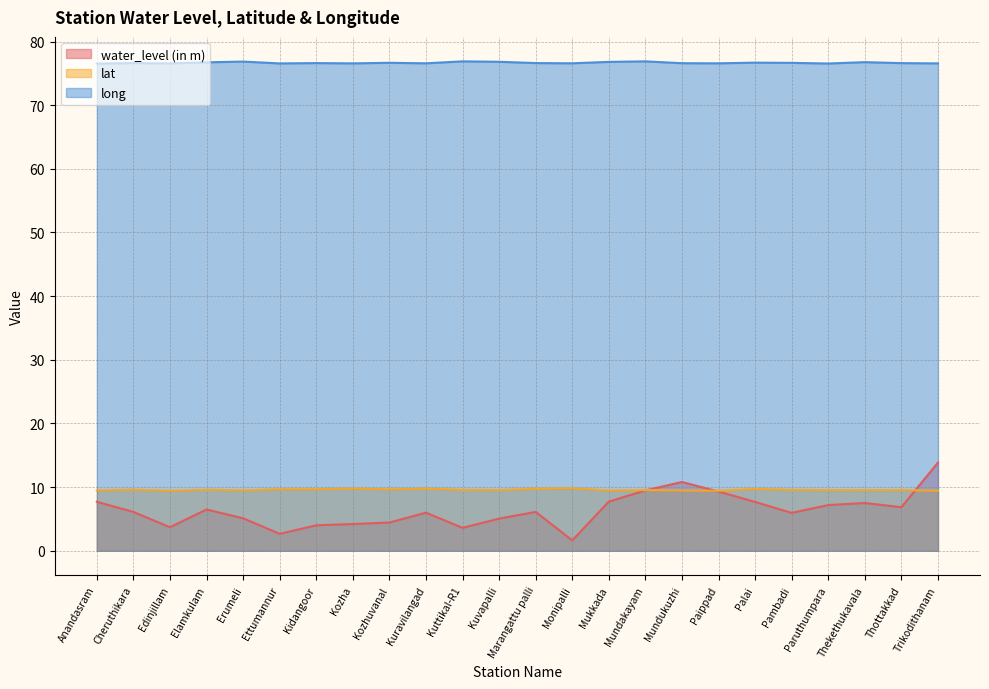

How many lines are shown in the chart?

3